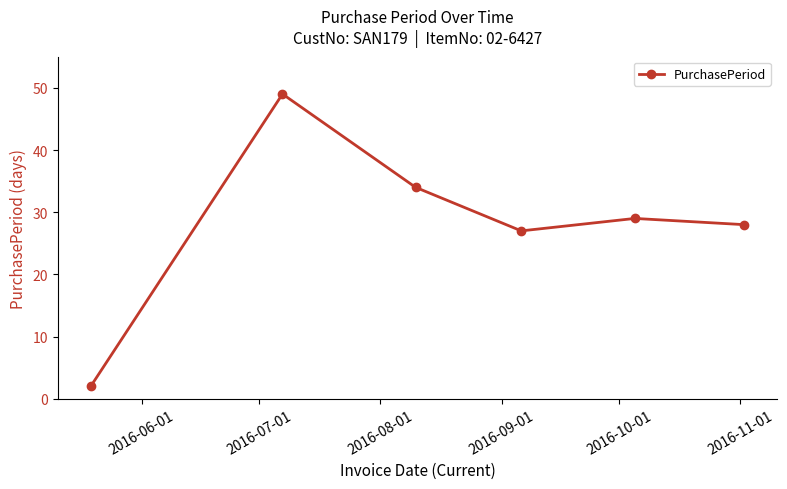

What is the value of the 3rd point from the left?

34